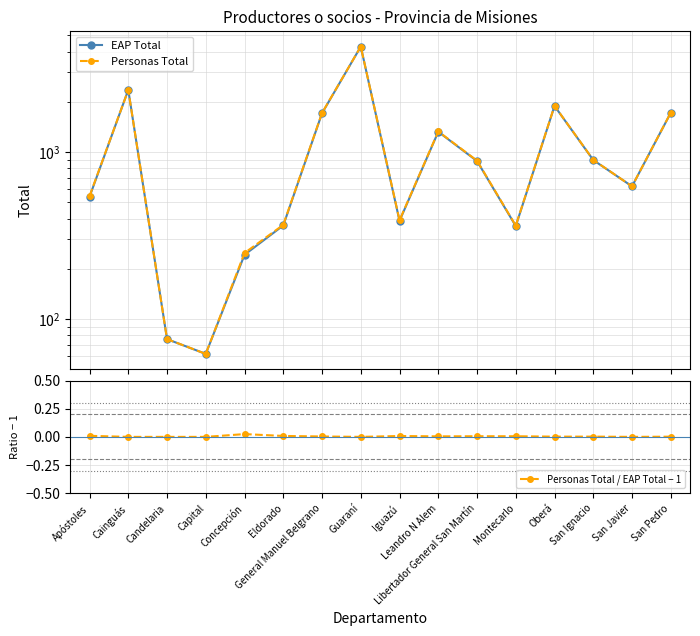

Where is Personas Total nearest to the value 2171?

Cainguás